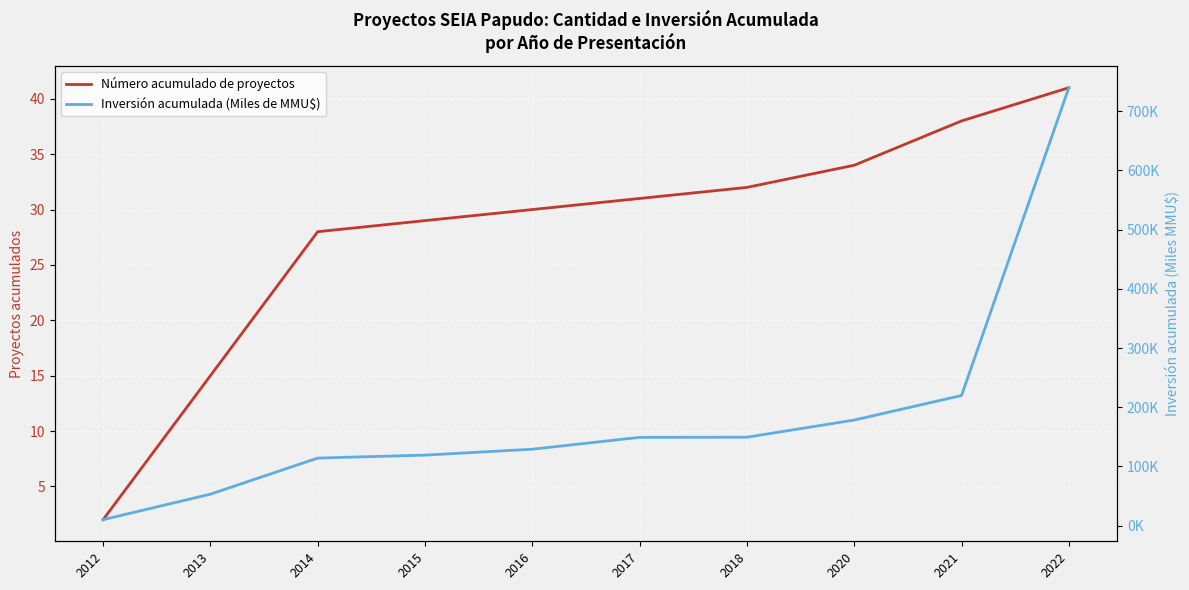

What is the difference between the second highest and second lowest values in the Número acumulado de proyectos series?

23.0